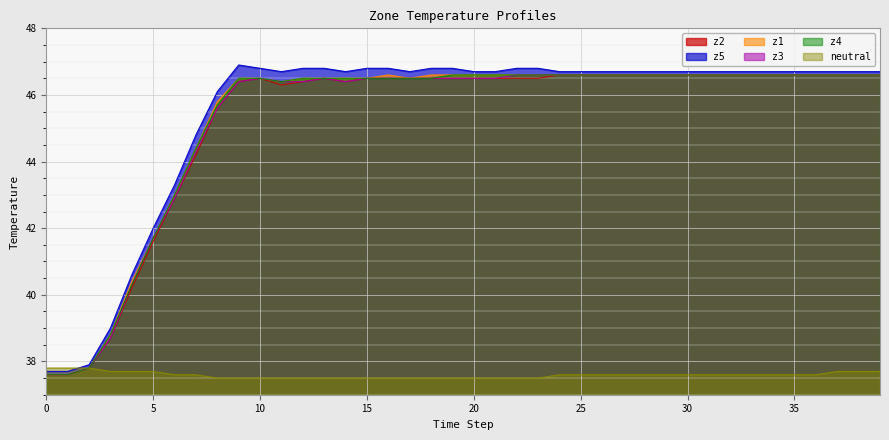

What is the sum of the z4 values at 23 and 4?

86.9